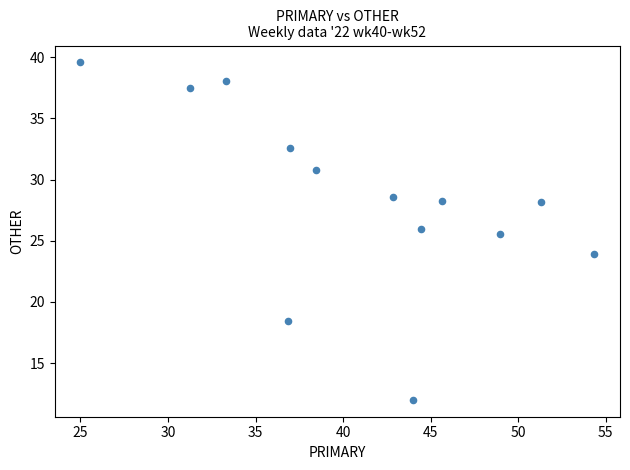

What is the range of X values (max minus min)?

29.3